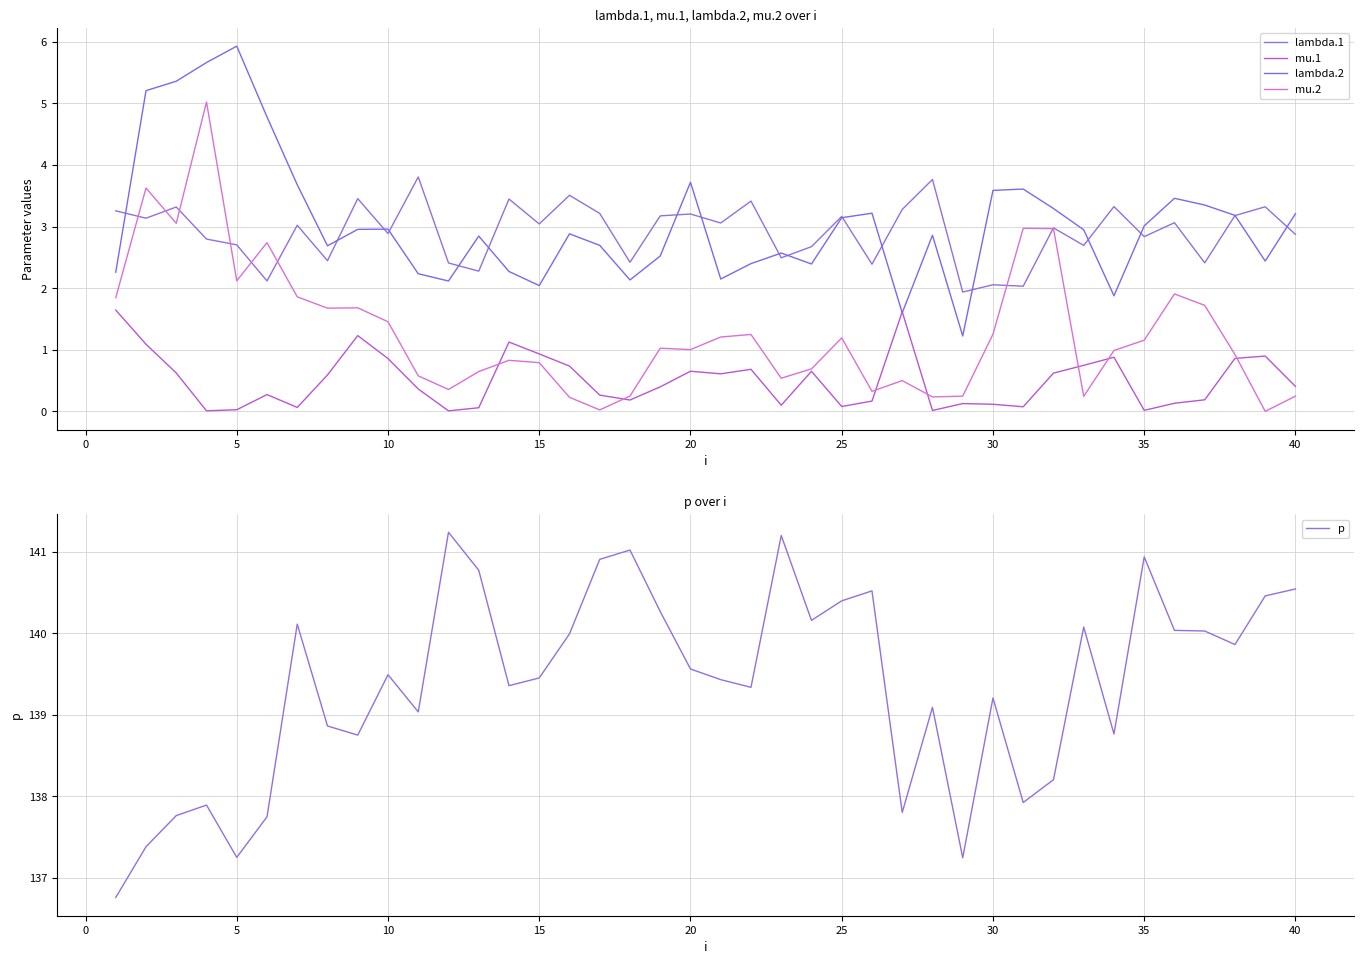

What is the maximum value for mu.2?

5.0